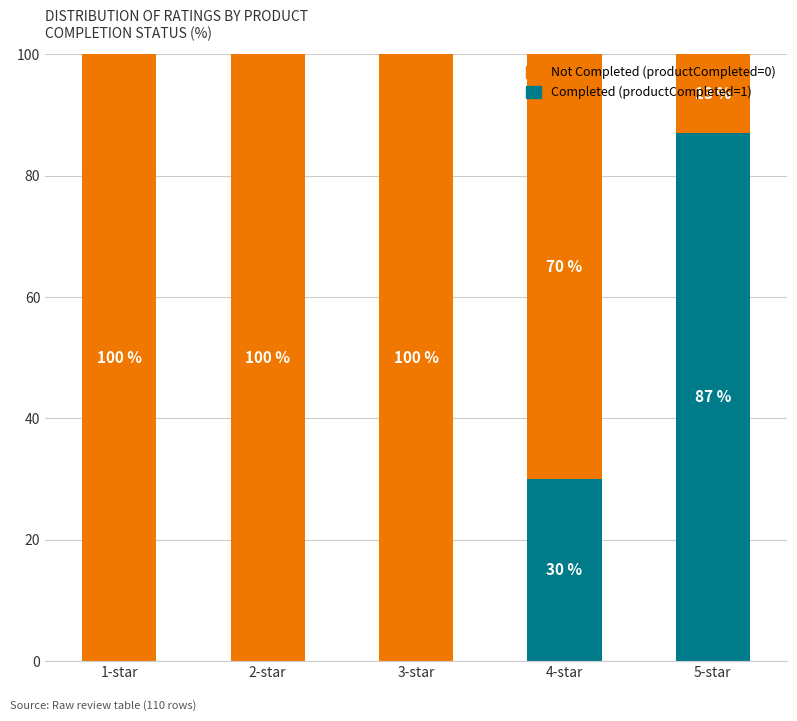

Is it true that Completed (productCompleted=1) equals 44.3 at 1-star?

False